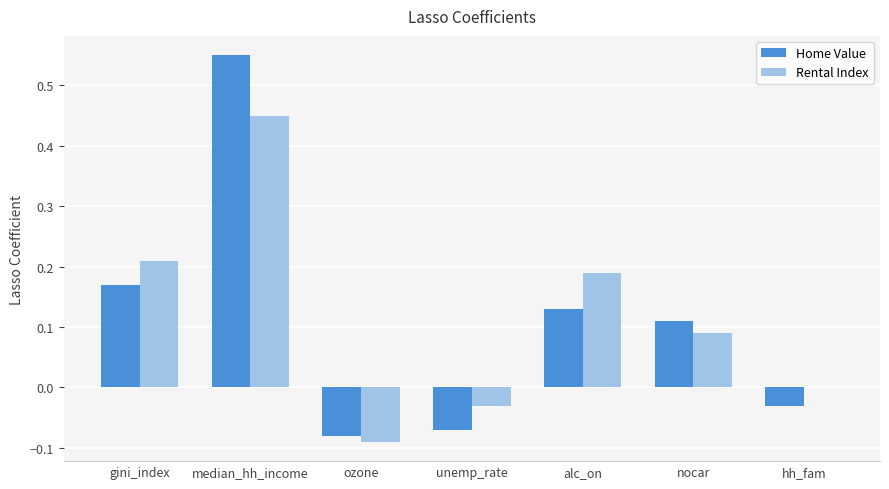

Which category has the highest value in the Rental Index series?

median_hh_income